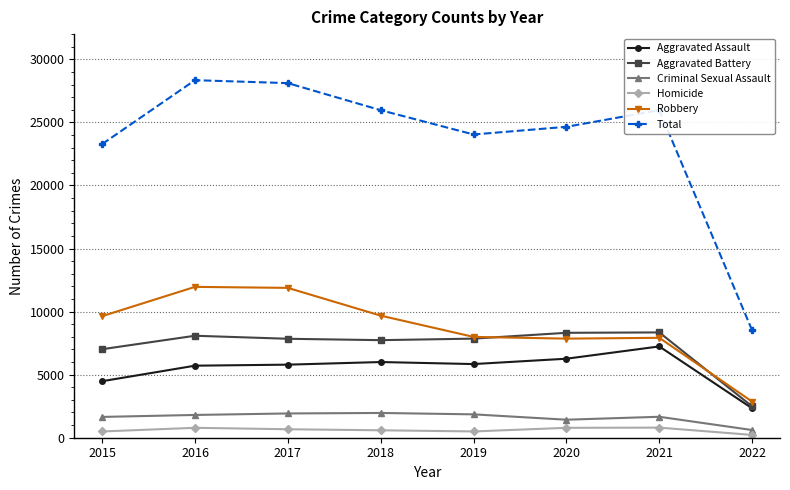

Is it true that Homicide equals 672 at 2017?

True